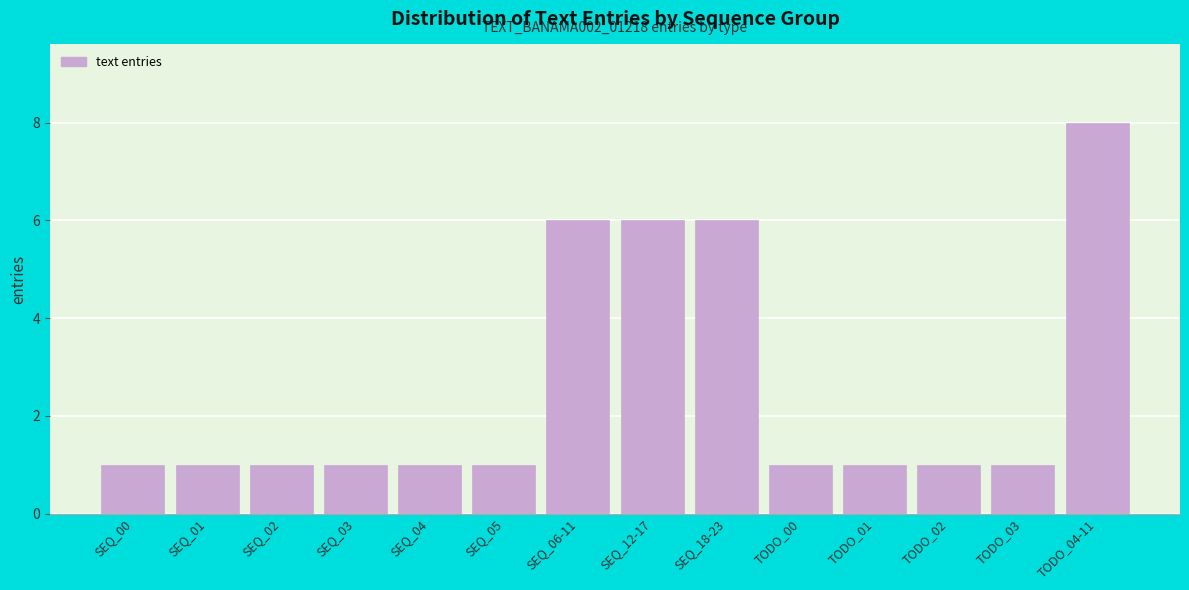

Reading right to left, extract all data points from this chart.

TODO_04-11=8	TODO_03=1	TODO_02=1	TODO_01=1	TODO_00=1	SEQ_18-23=6	SEQ_12-17=6	SEQ_06-11=6	SEQ_05=1	SEQ_04=1	SEQ_03=1	SEQ_02=1	SEQ_01=1	SEQ_00=1